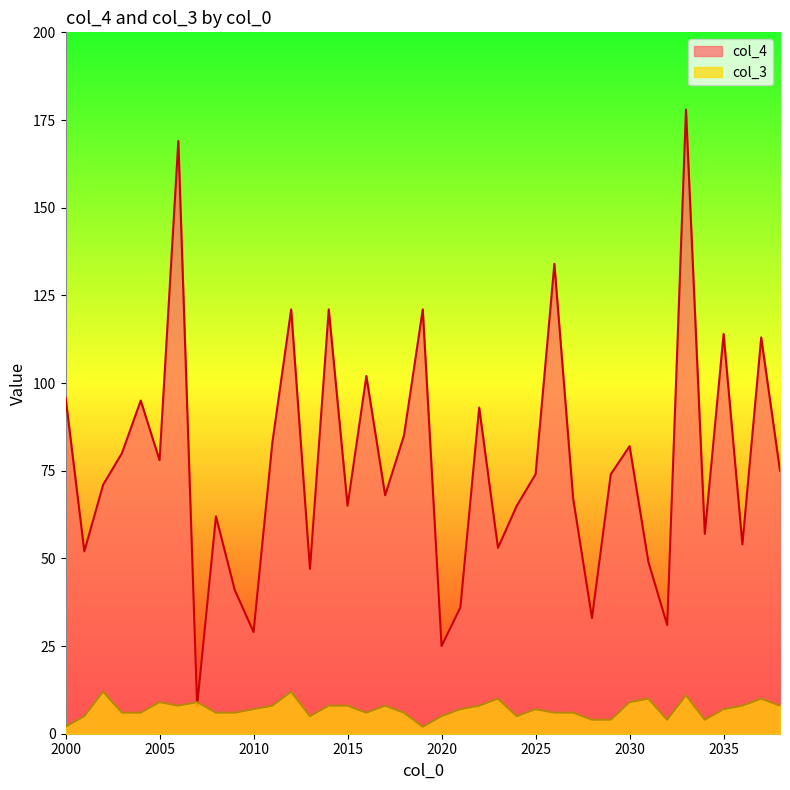

Where does the col_3 series first go above 7?

2002